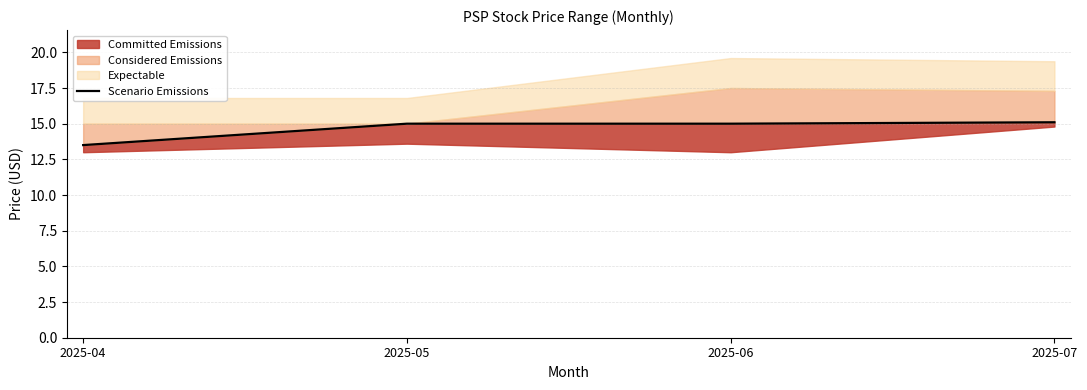

Reading right to left, extract all data points from this chart.

2025-07=15.1	2025-06=15.0	2025-05=15.0	2025-04=13.5